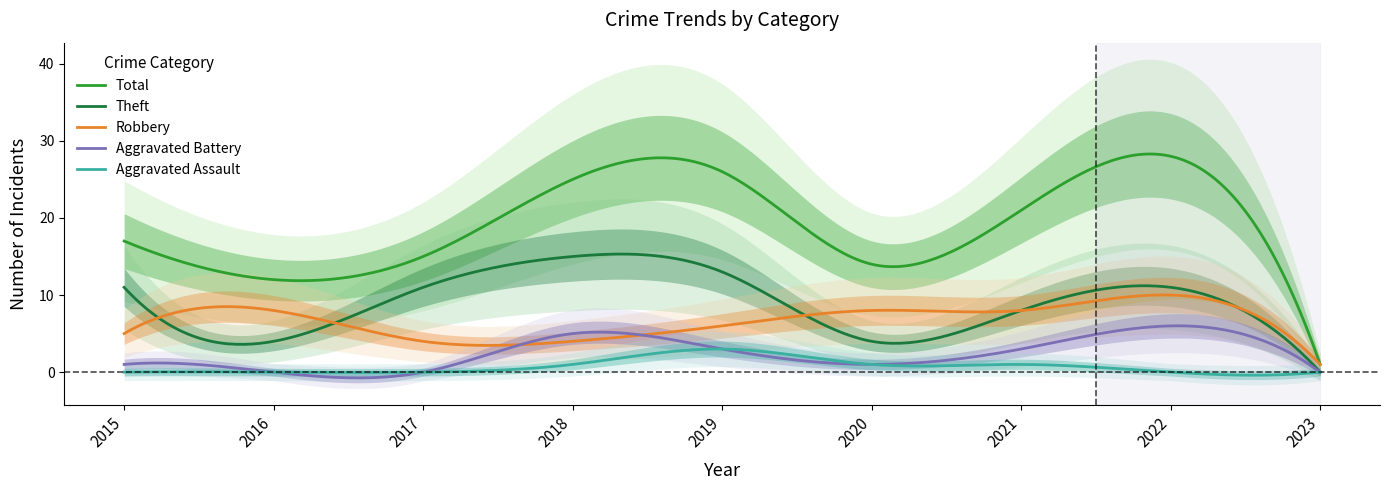

Which category has the lowest value in the Robbery series?

2023